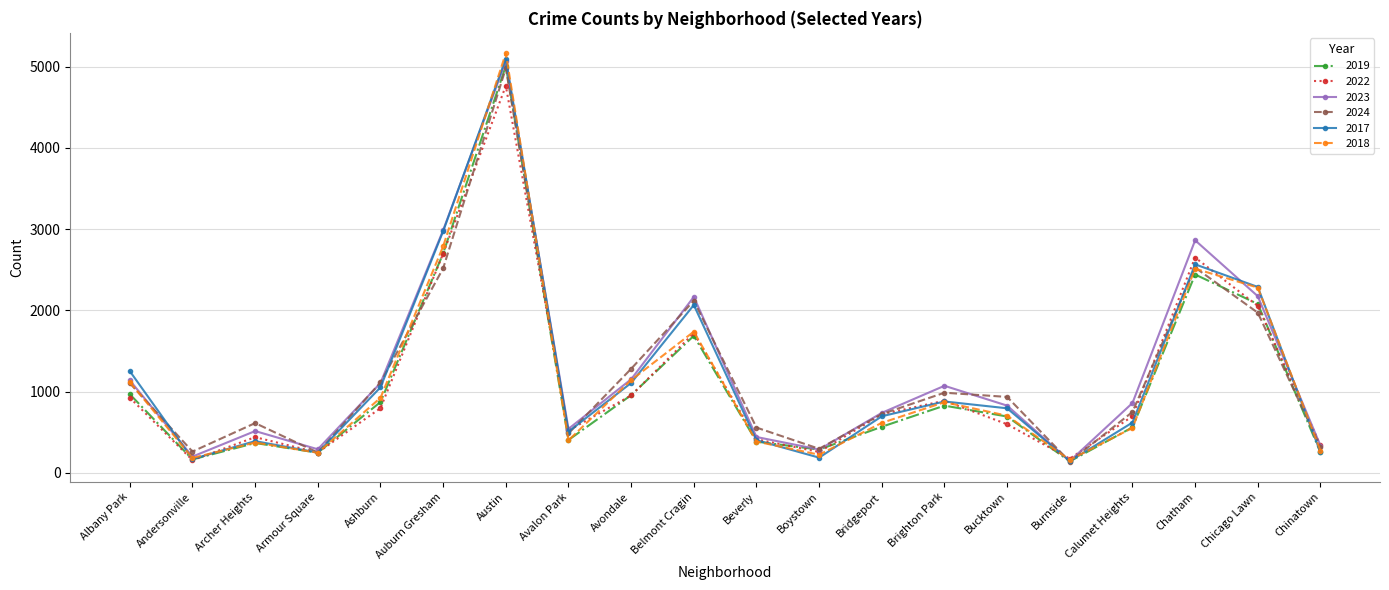

What is the maximum value shown in the chart?

5163